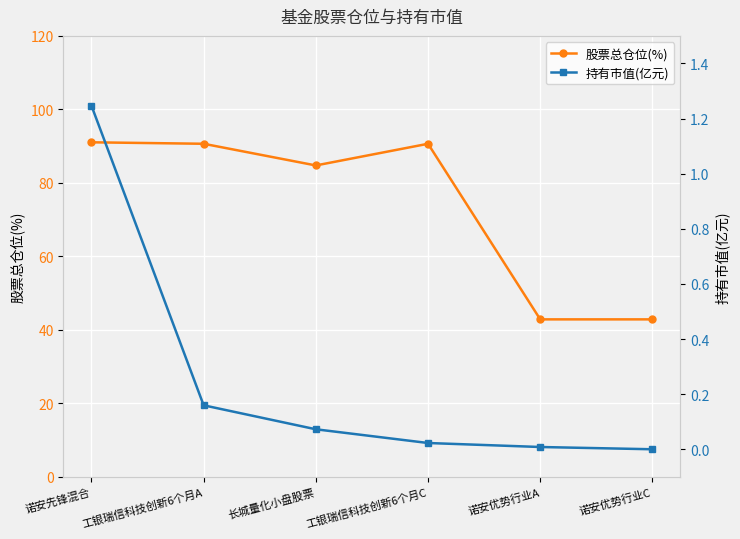

True or false: 持有市值(亿元) has a value of 0.0 at 诺安优势行业A.

False